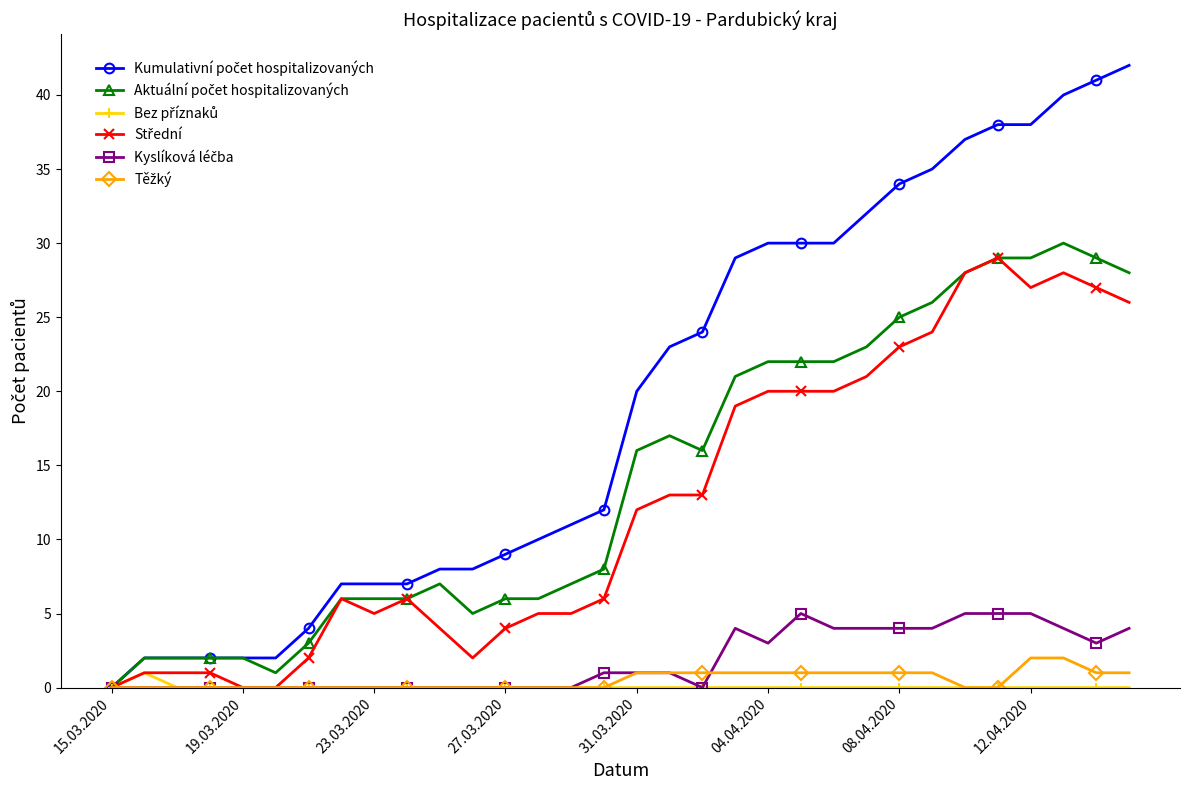

What is the greatest value displayed?

42